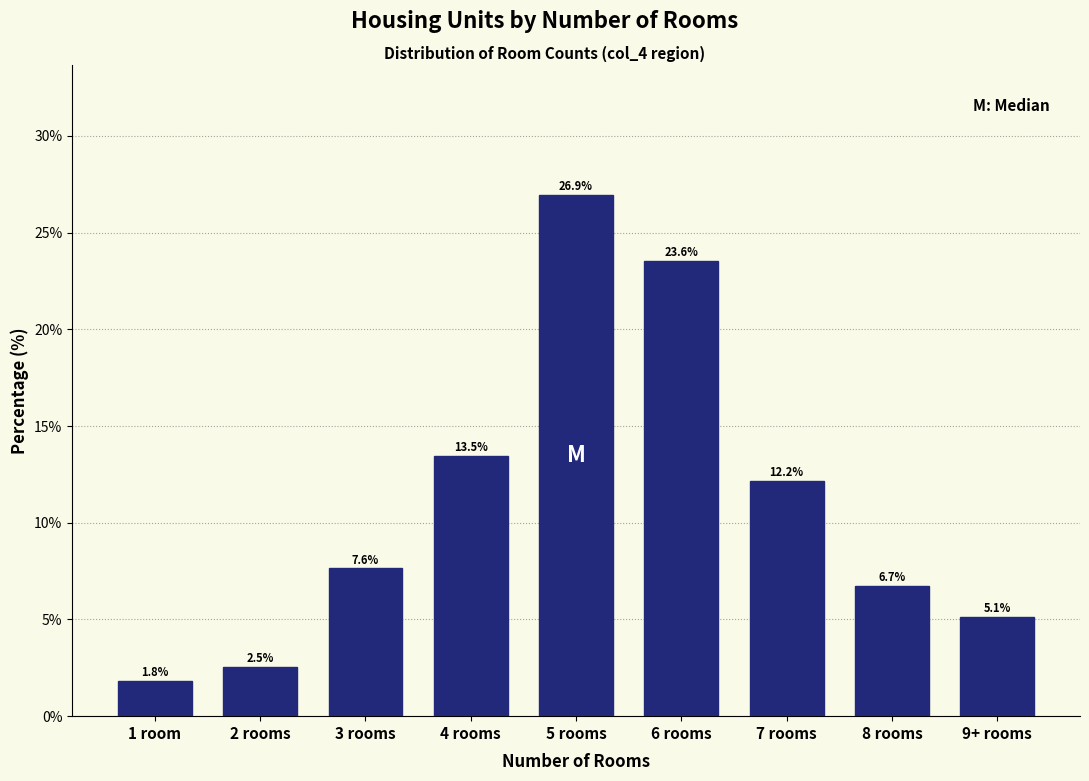

Reading left to right, what are all the values shown in this chart?

1 room=1.8	2 rooms=2.5	3 rooms=7.6	4 rooms=13.5	5 rooms=26.9	6 rooms=23.6	7 rooms=12.2	8 rooms=6.7	9+ rooms=5.1